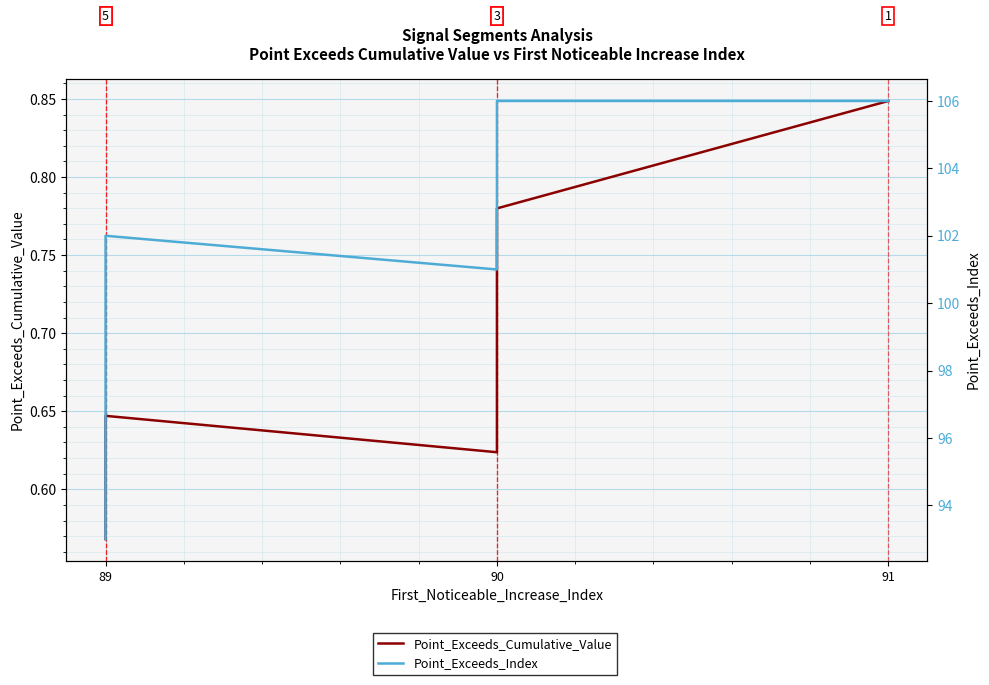

Is it true that Point_Exceeds_Index equals 55.9 at 89?

False